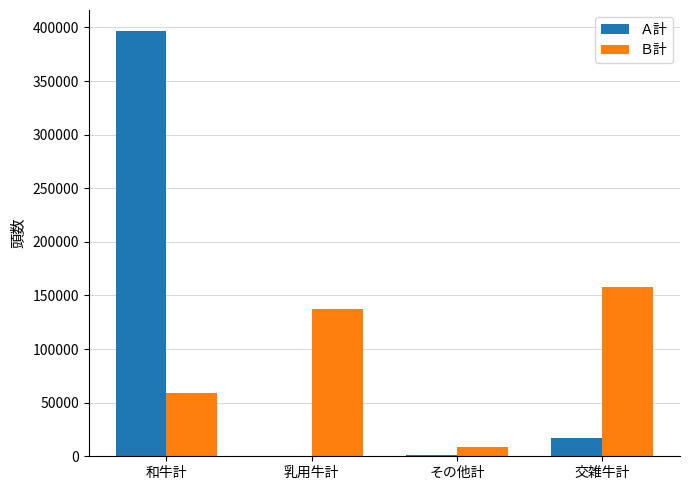

Where is Ｂ計 nearest to the value 83288?

和牛計